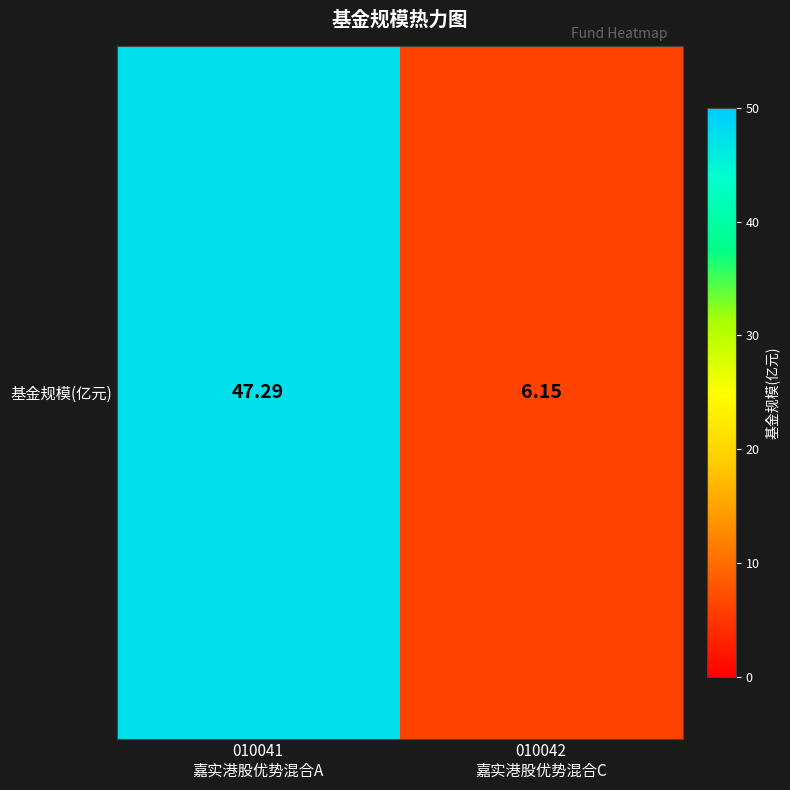

Which has a higher value, 010041
嘉实港股优势混合A or 010042
嘉实港股优势混合C?

010041
嘉实港股优势混合A